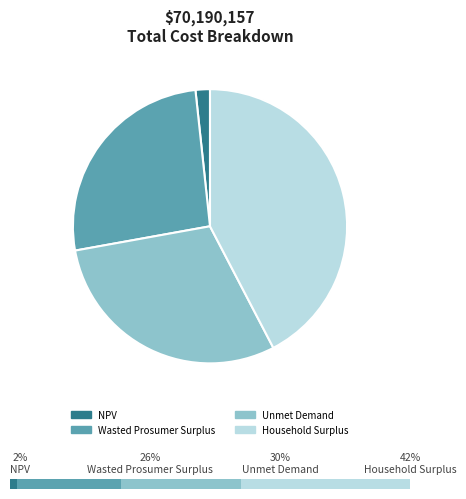

Is NPV the majority of the pie?

No